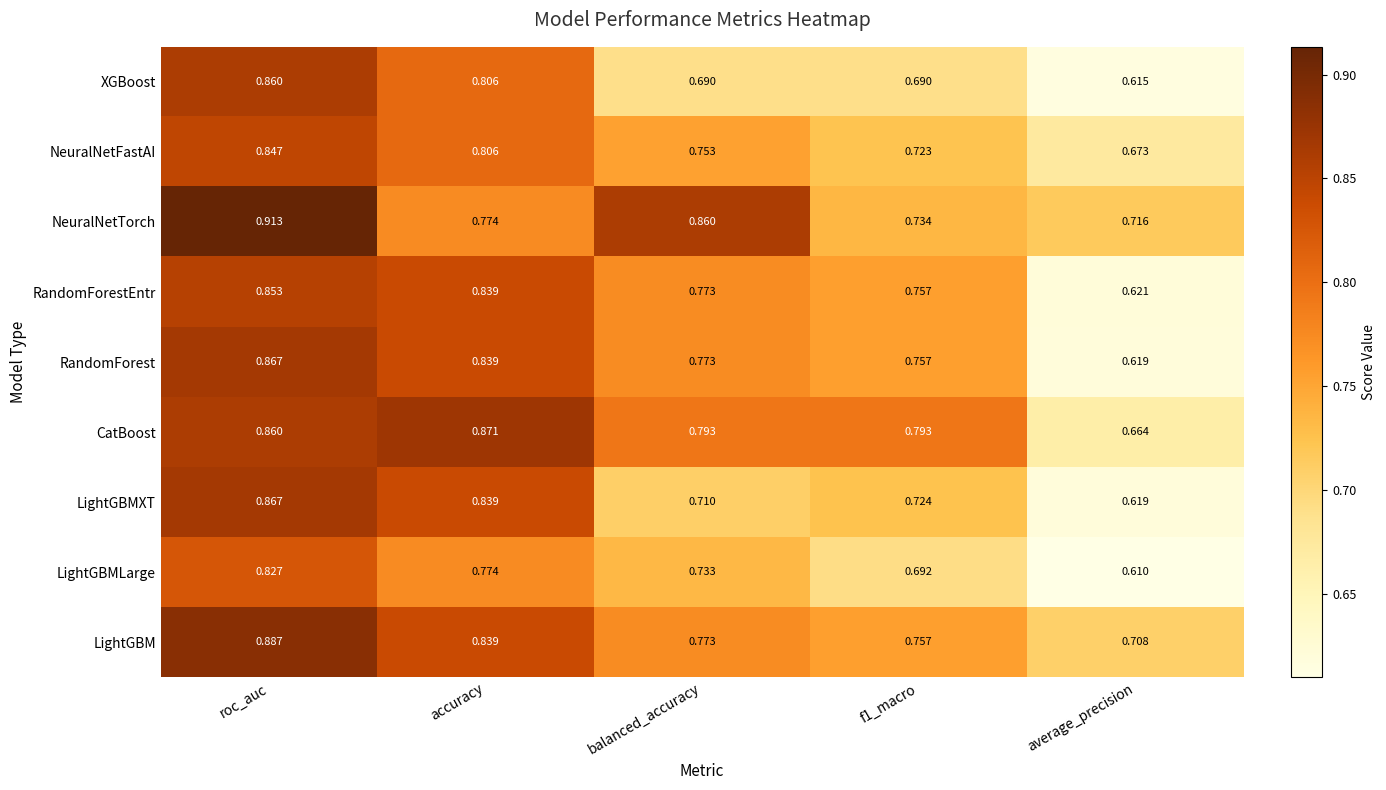

Which series has the largest total across all categories?

NeuralNetTorch